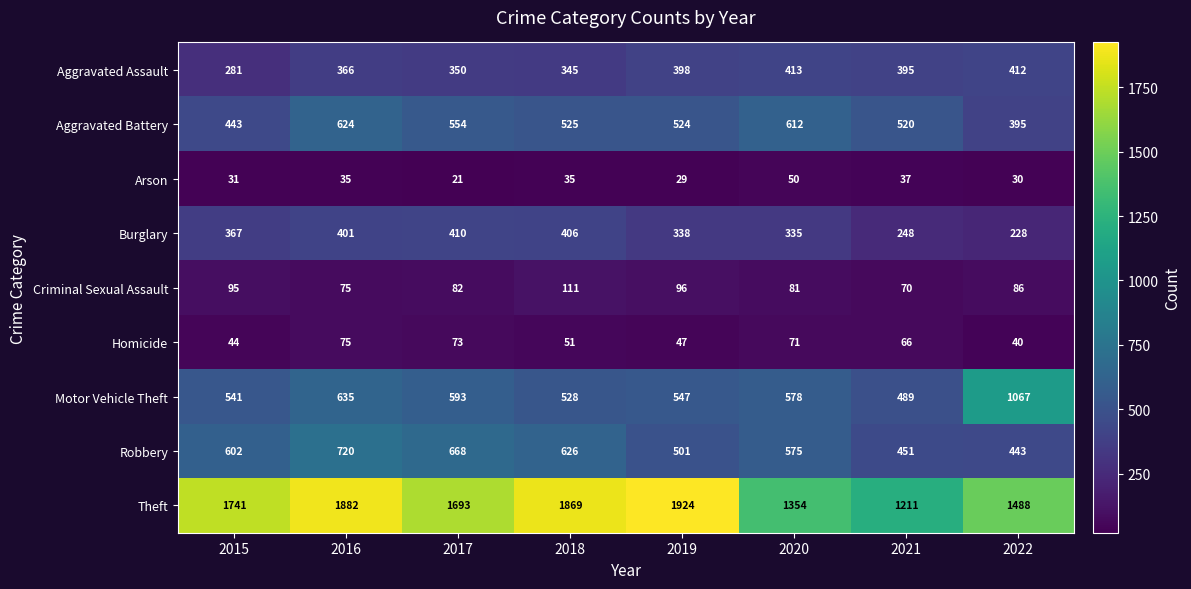

How many data points does each series have?

8